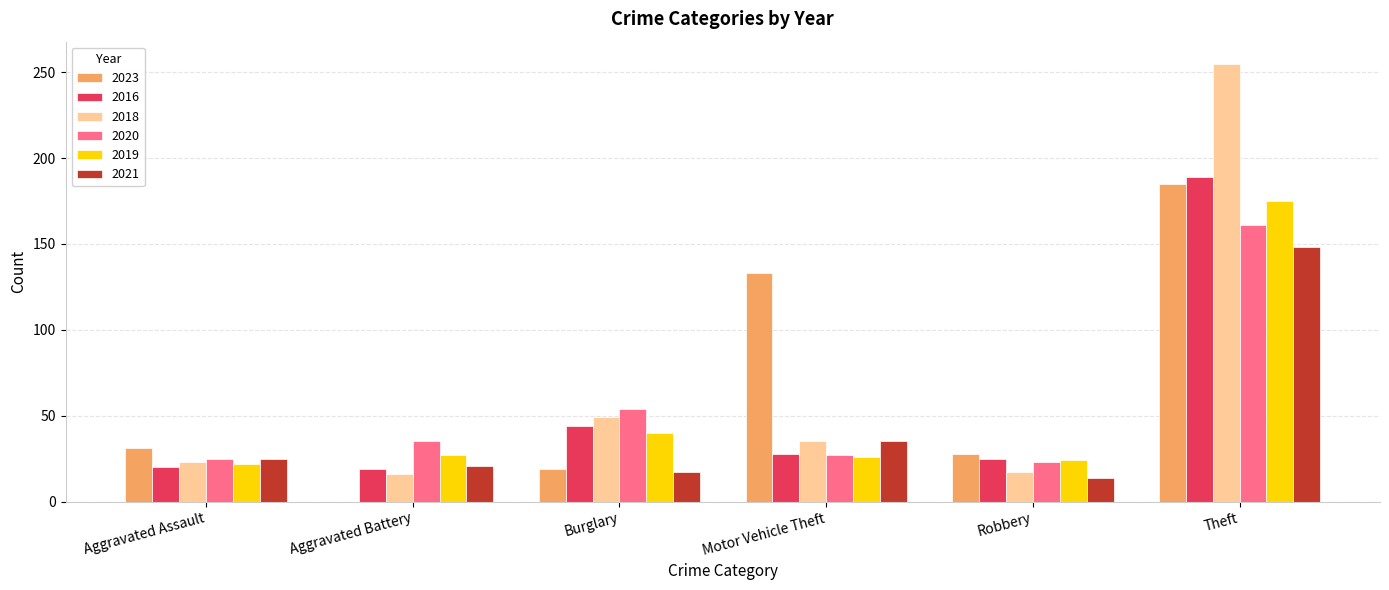

Which series changed the most between Robbery and Theft?

2018